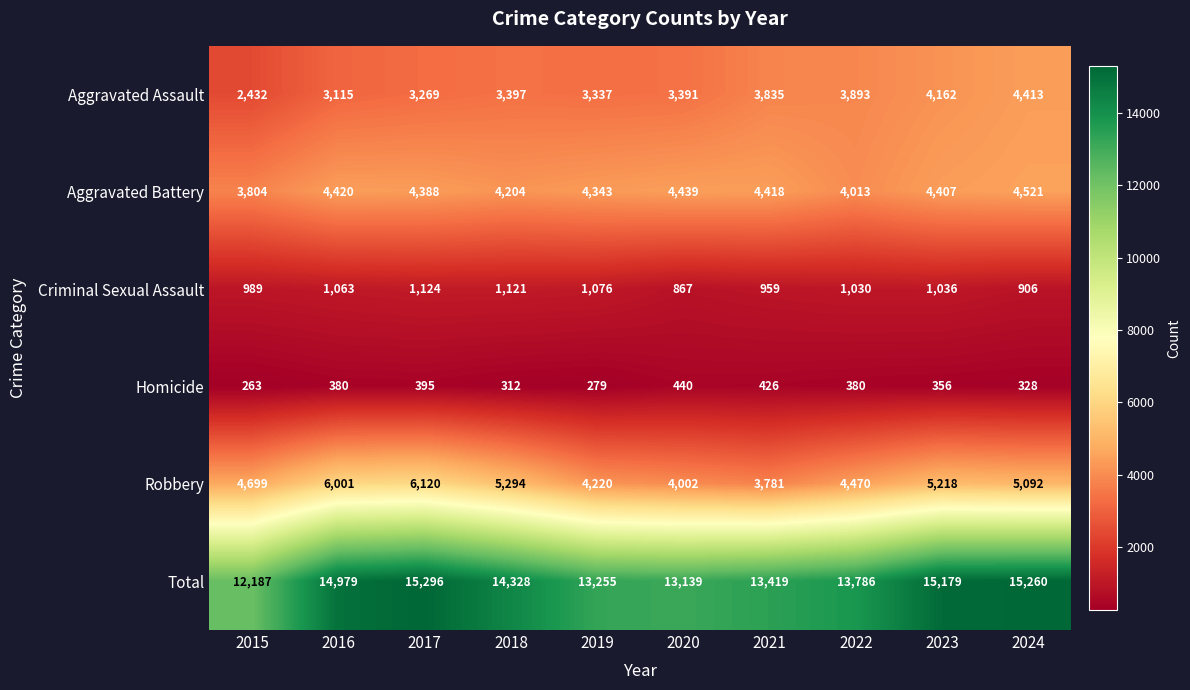

Which series changed the most between 2020 and 2023?

Total